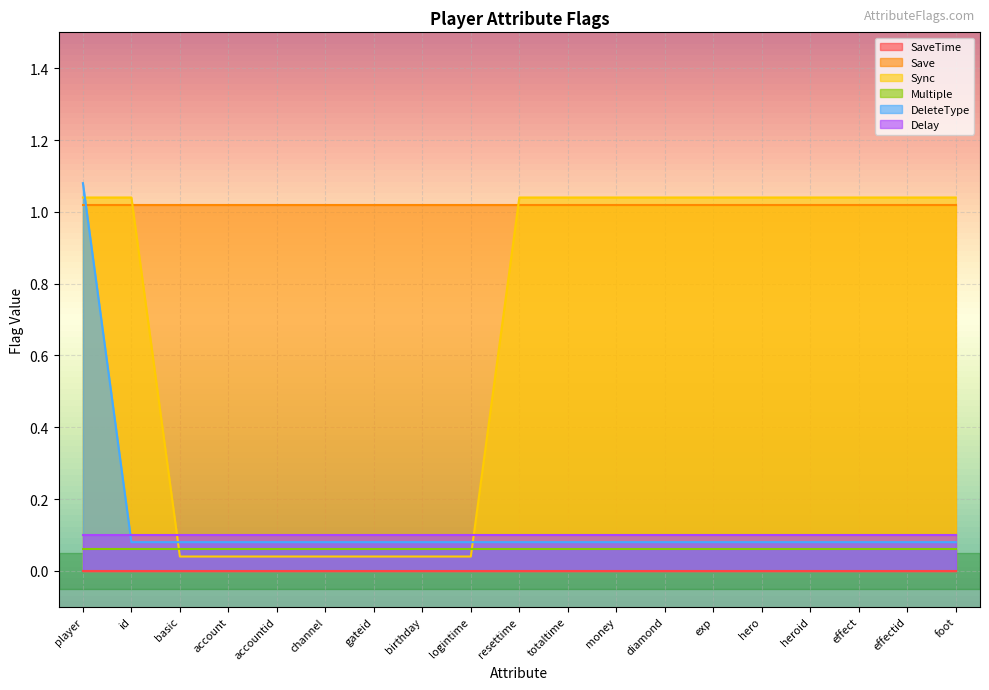

What are all the series names shown in the legend?

SaveTime, Save, Sync, Multiple, DeleteType, Delay